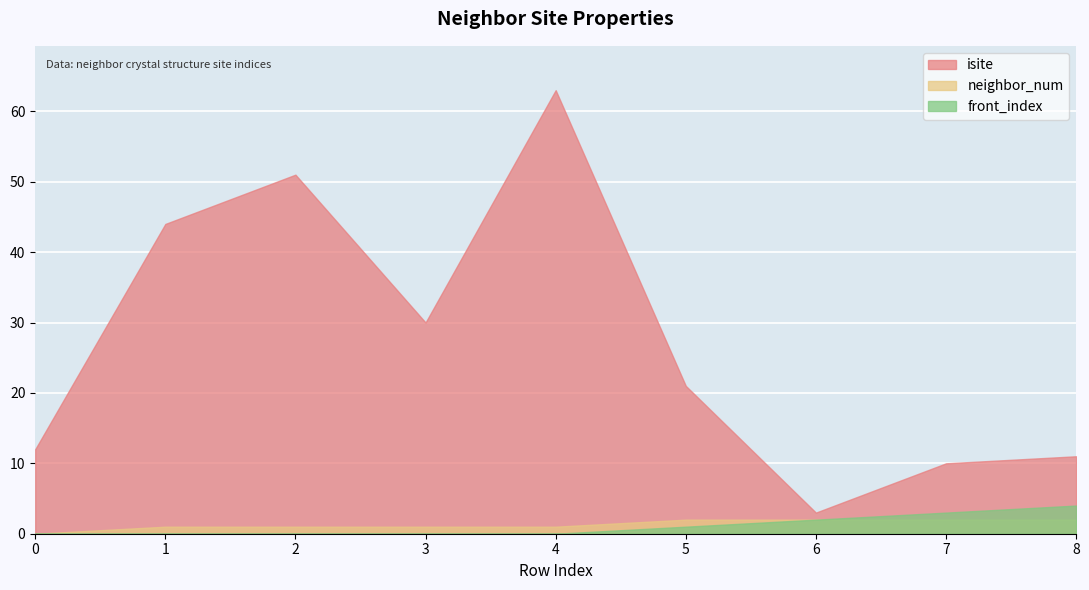

What is the value of the neighbor_num point at the 2nd from the left?

1